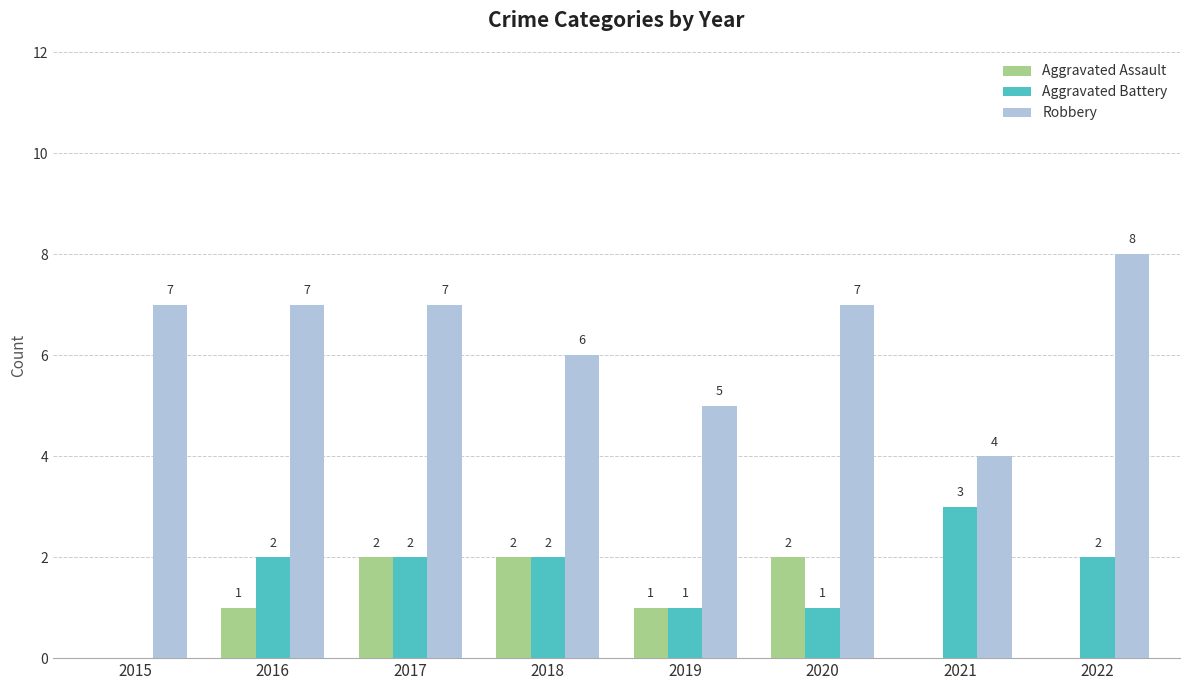

The Aggravated Assault series shows 2 at 2017. True or false?

True